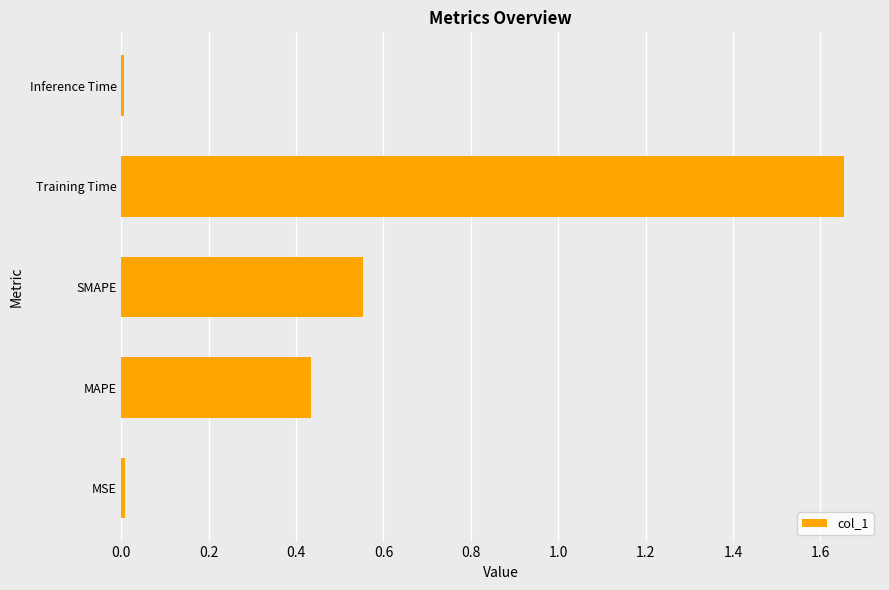

At which category does the chart reach its peak across all series?

Training Time